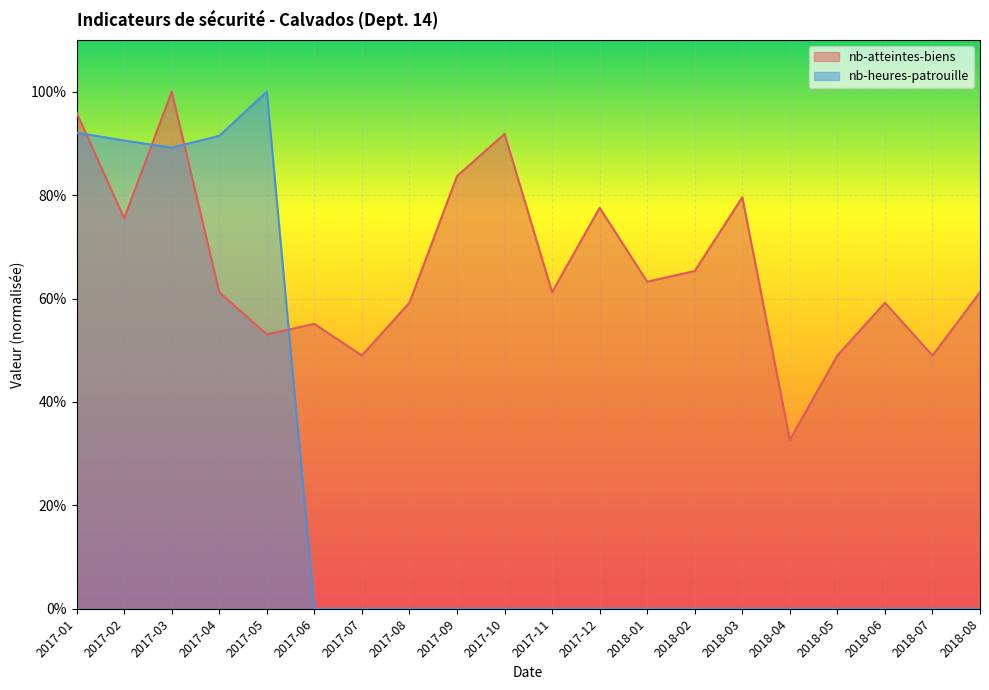

The value of nb-atteintes-biens at 2018-01 is 1.1. True or false?

False